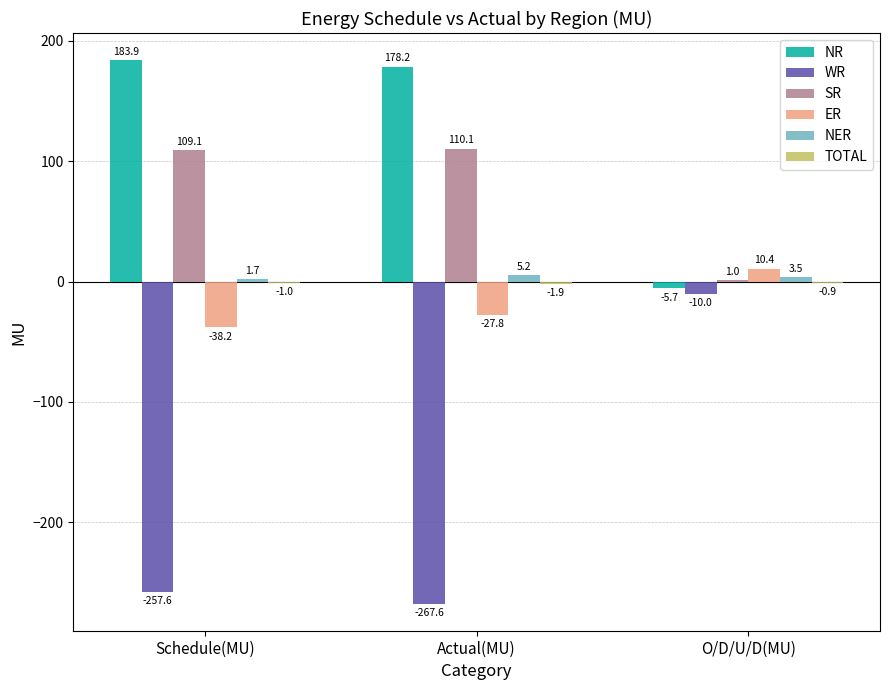

True or false: SR has a value of 109.1 at Schedule(MU).

True